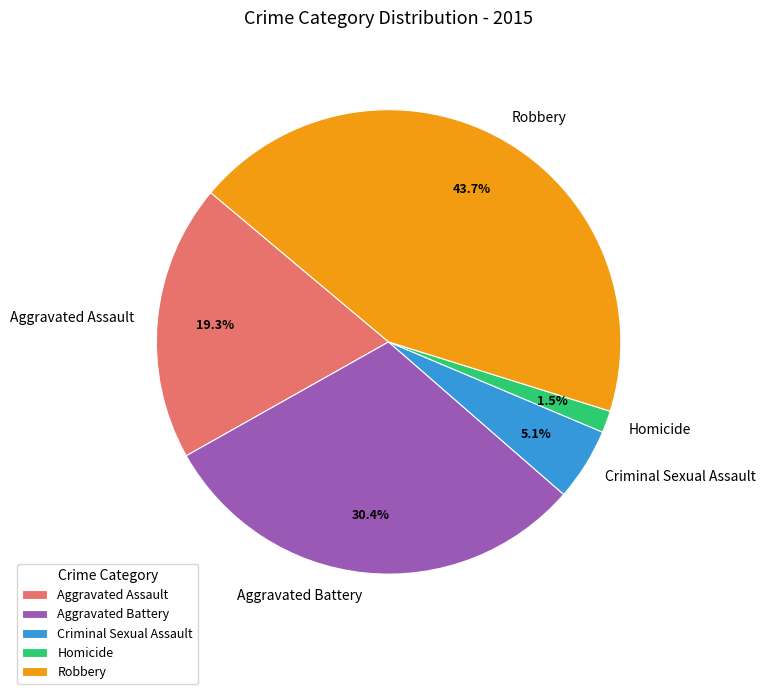

Is there a majority slice in this chart?

No